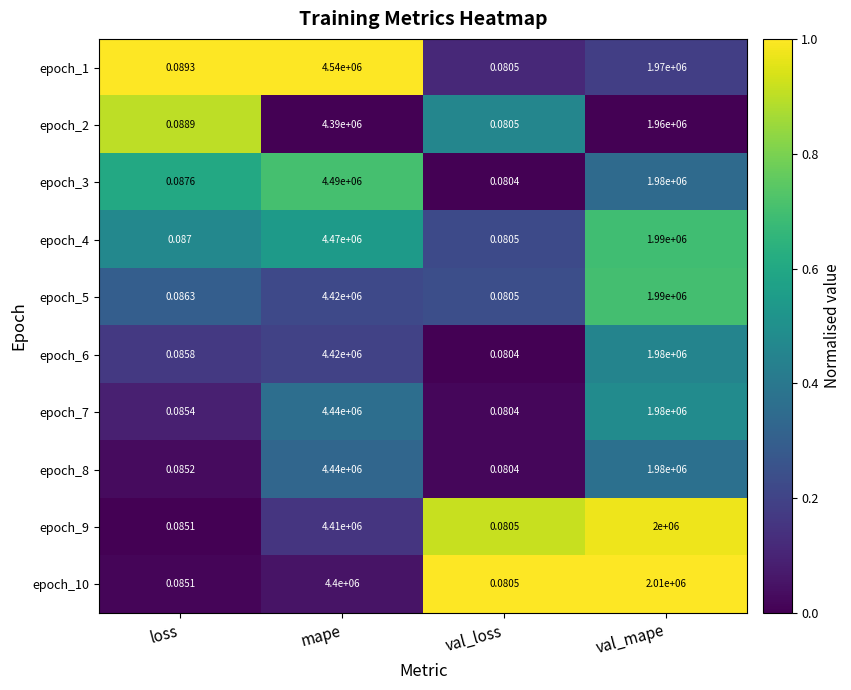

At which category is the sum across all series the highest?

mape